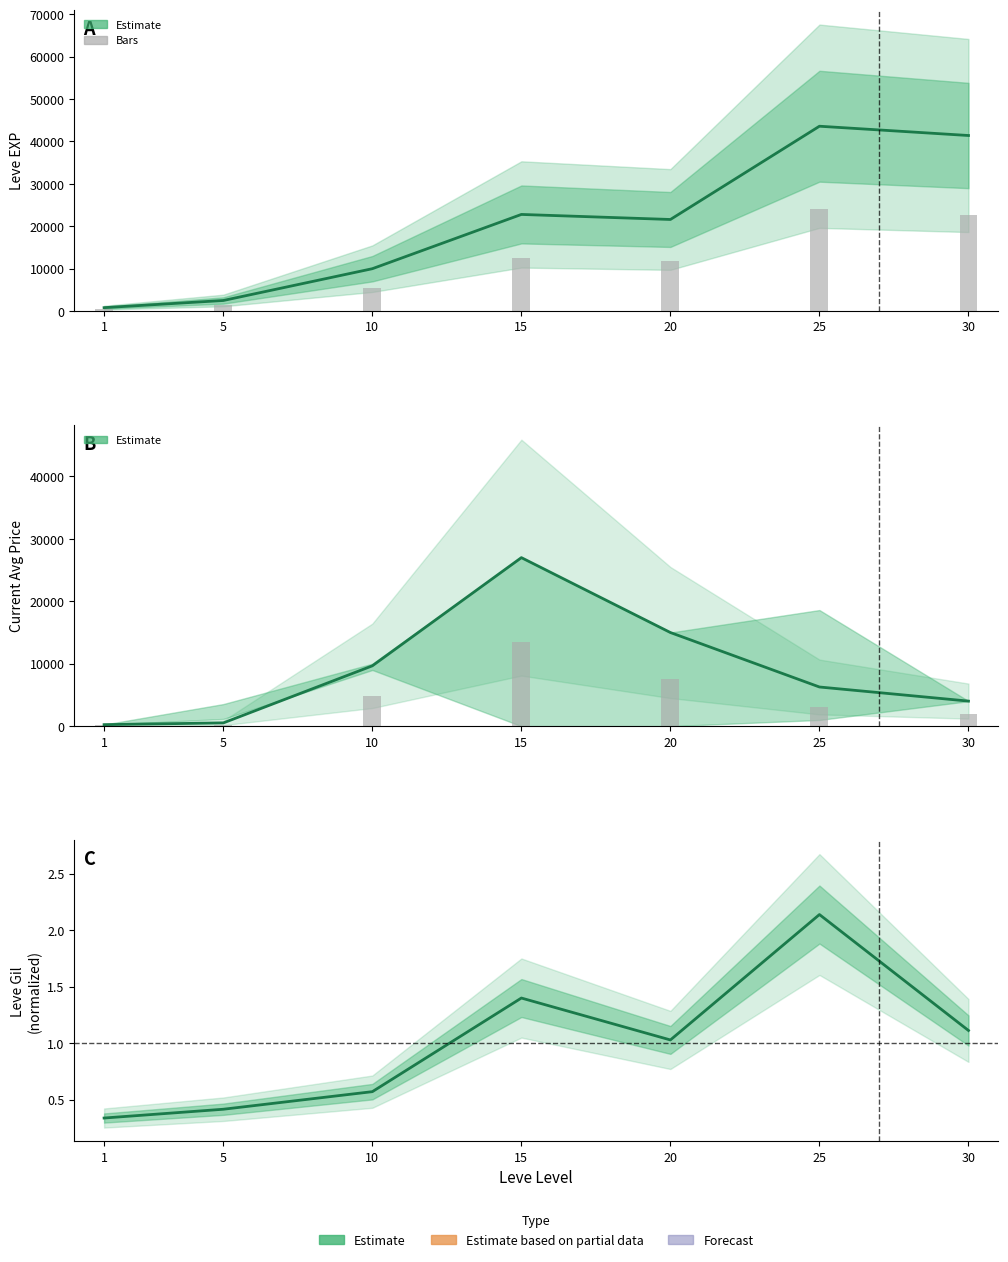

List the series in order of their peak value, lowest first.

Leve Gil (normalized), Price bars, Leve EXP bars, currentAveragePrice, Leve EXP